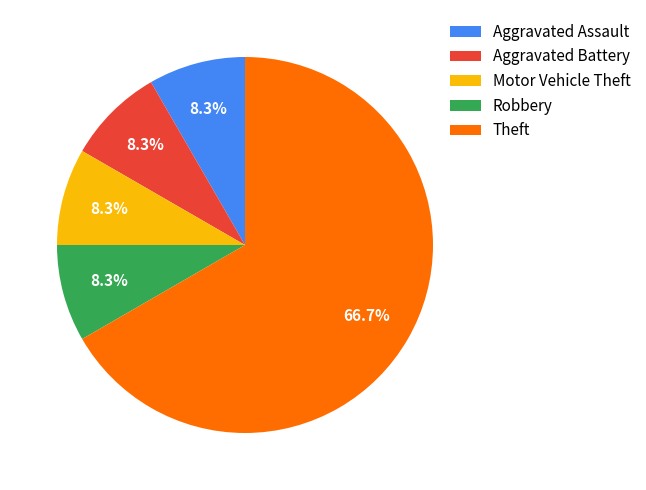

Is the sum of Aggravated Assault and Theft greater than half?

Yes